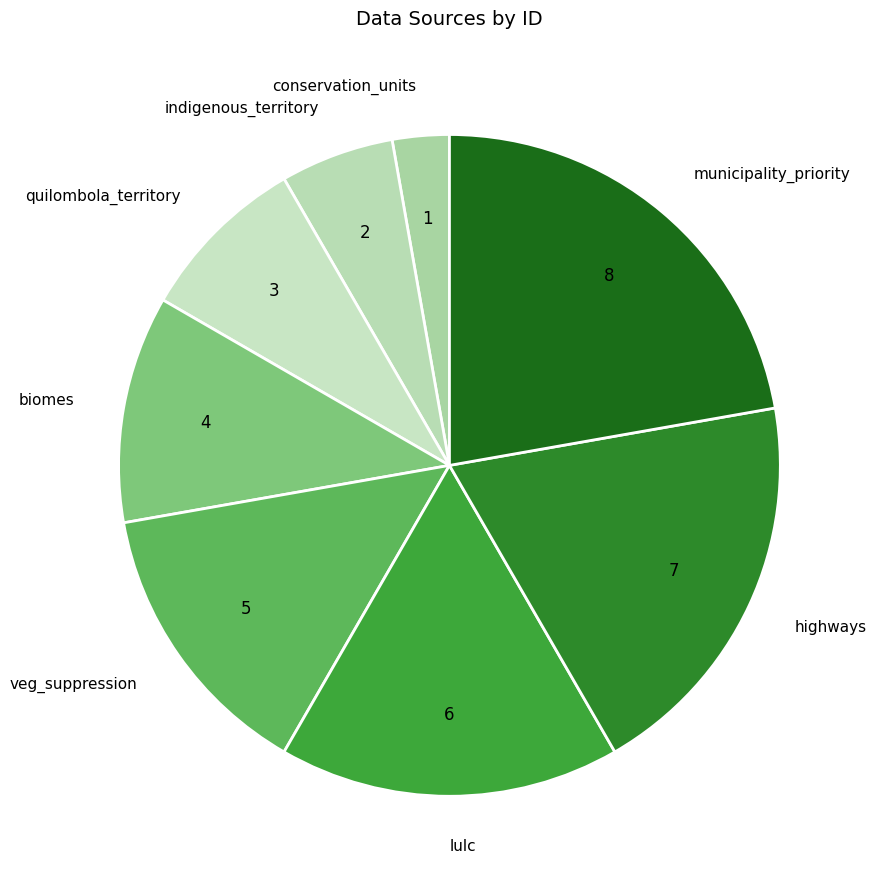

Count the number of slices in the pie.

8